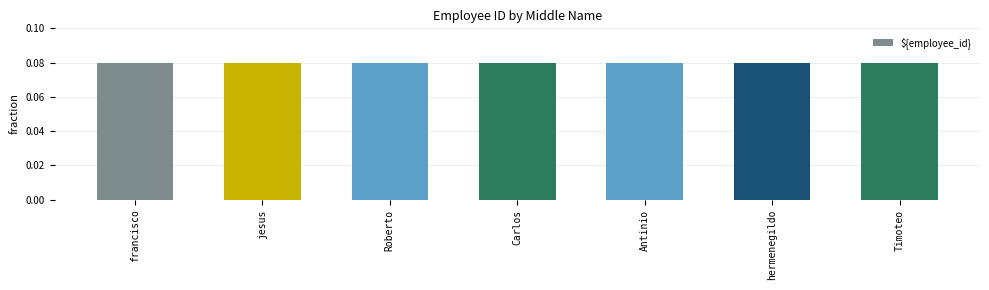

The value at jesus is 0.0. True or false?

False